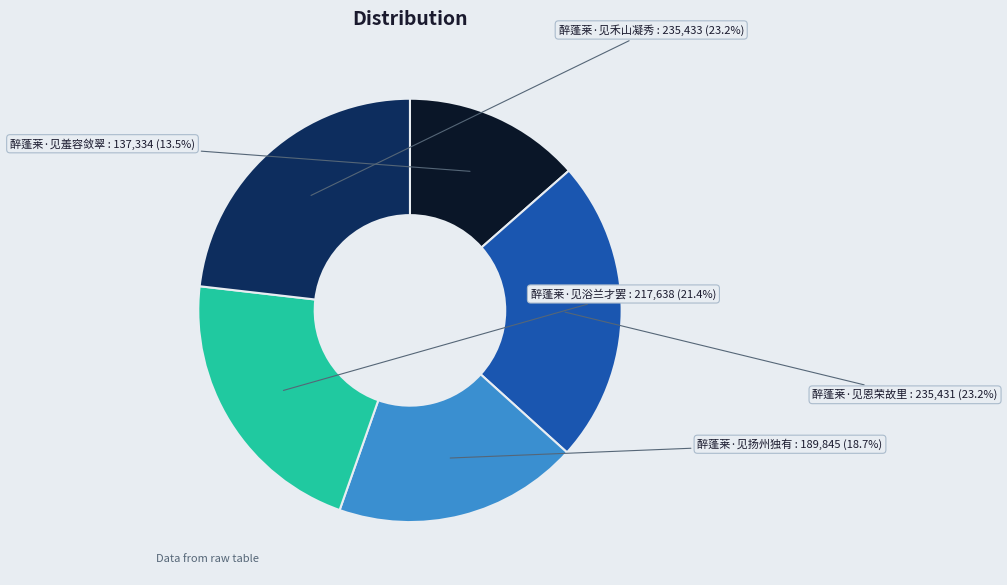

Does any single category account for the majority?

No